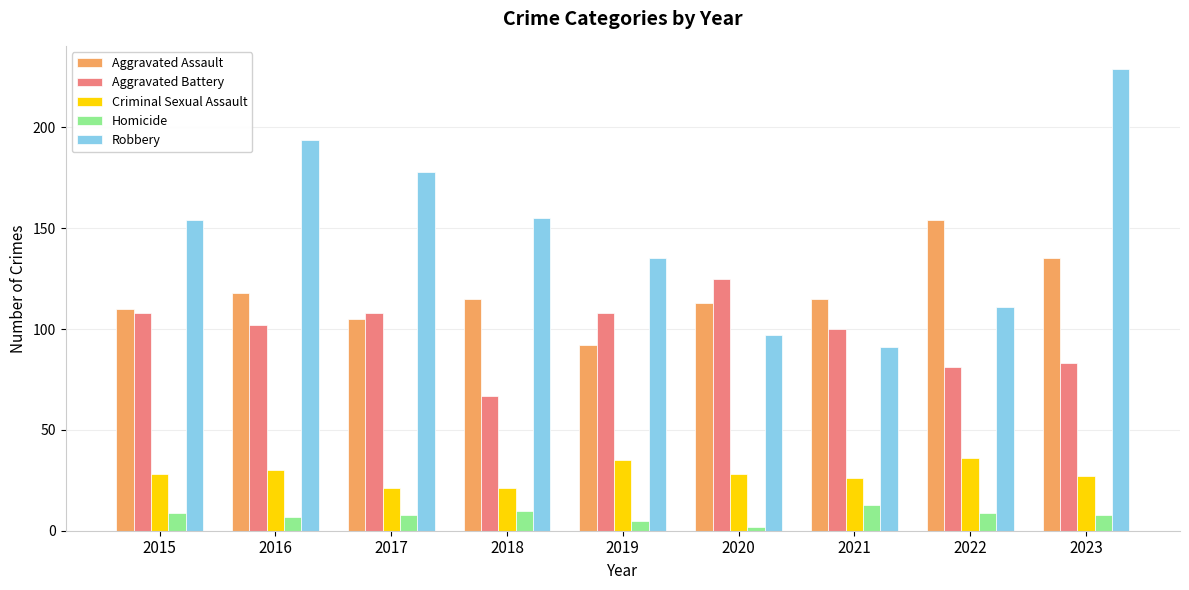

Does the chart contain any negative values?

No